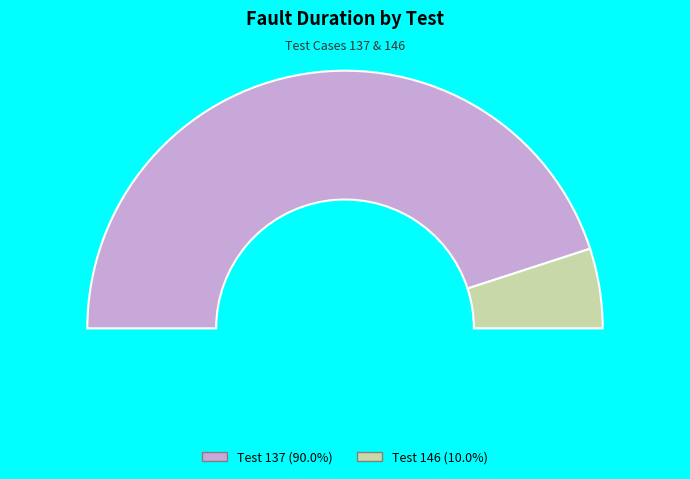

How many segments does this pie chart have?

2